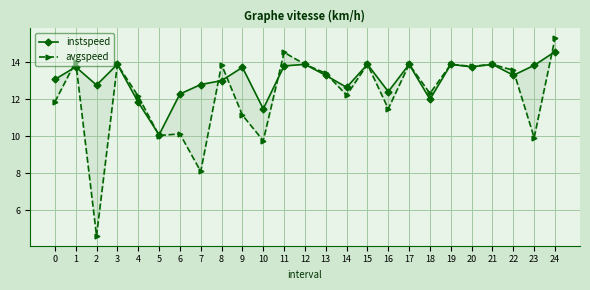

How many distinct data groups are displayed?

2